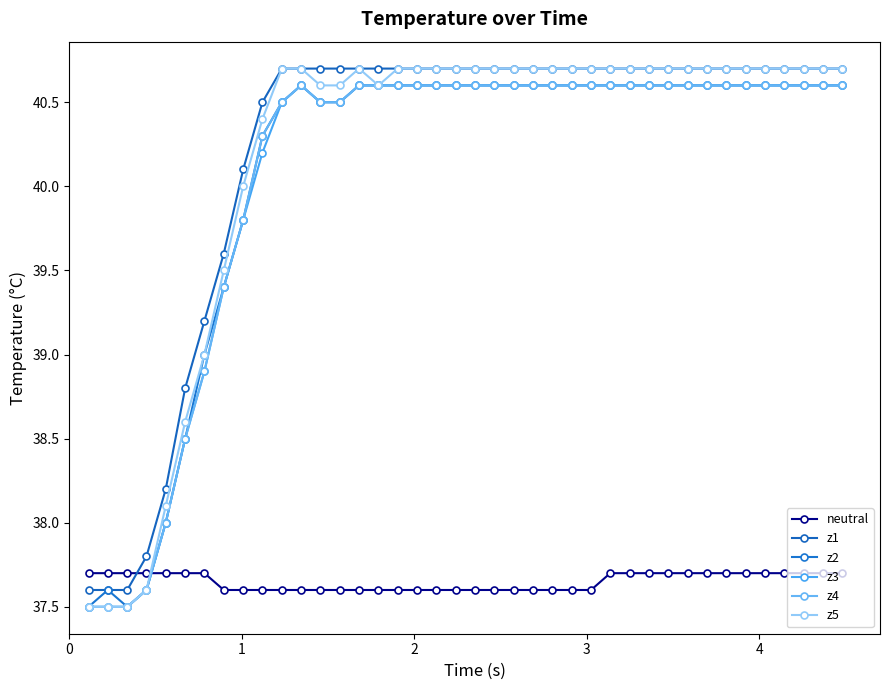

How many lines are shown in the chart?

6